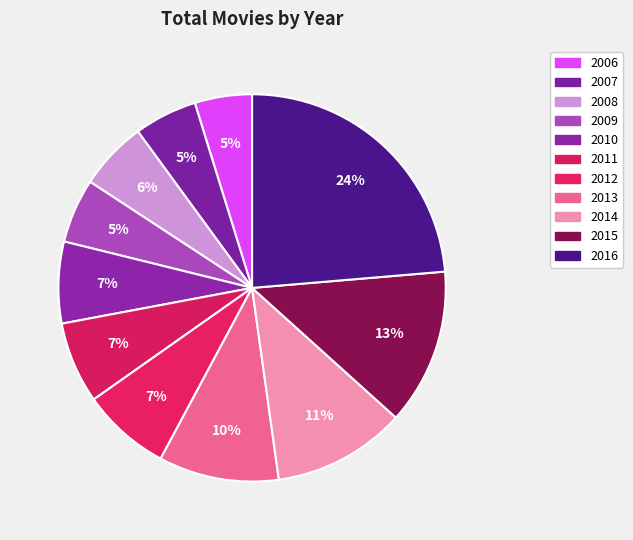

To the nearest percent, what portion does 2013 represent?

10%